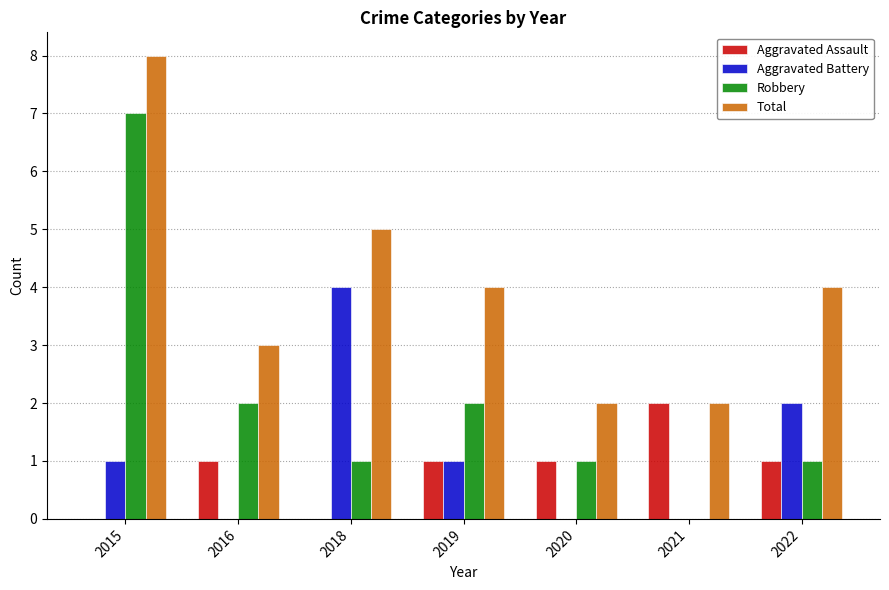

What is the sum of all Robbery values?

14